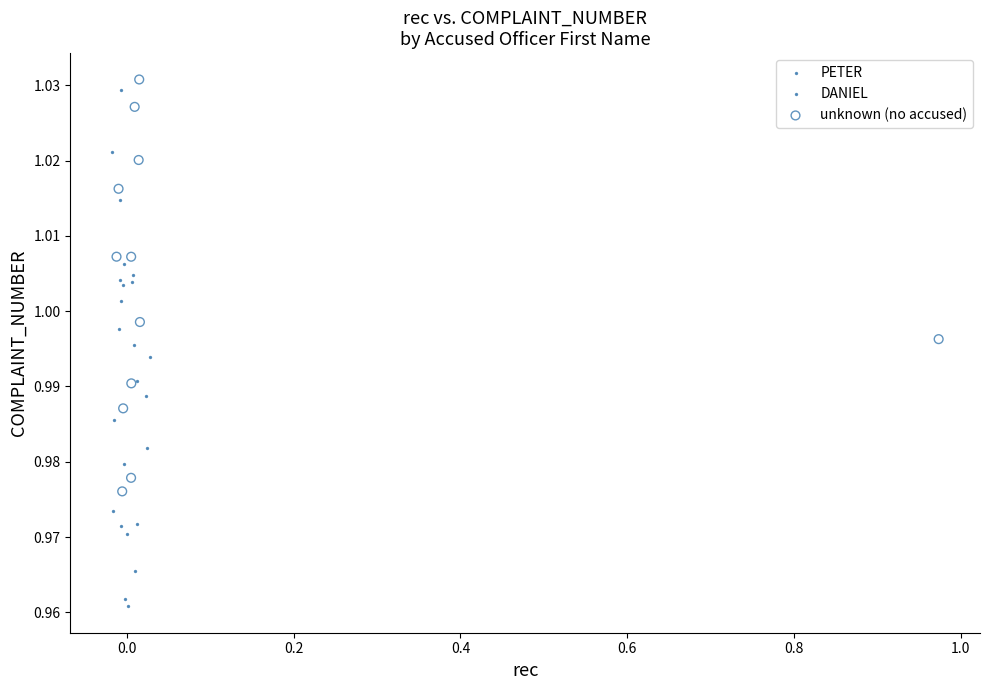

Which series has the largest Y range (max minus min)?

PETER